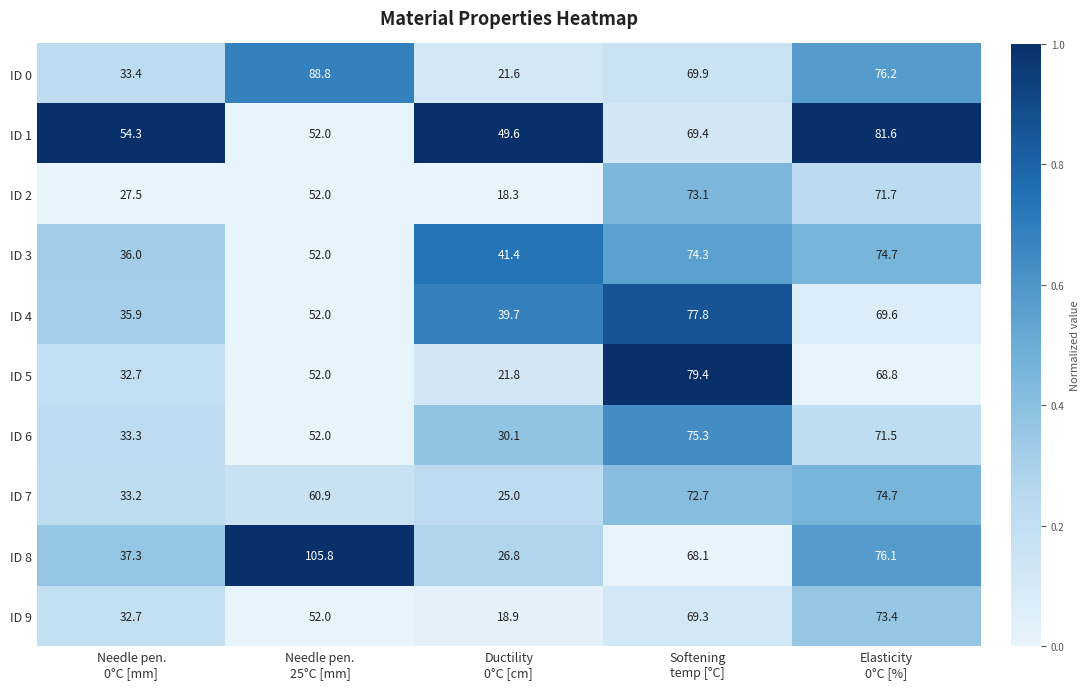

At how many categories does at least one series exceed 63?

3